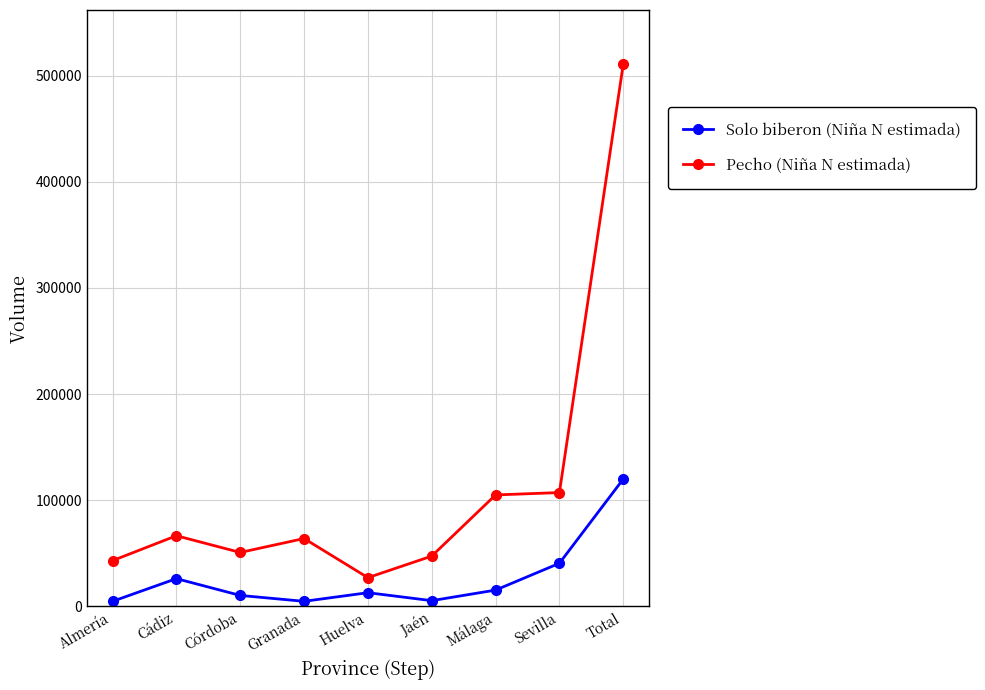

True or false: Pecho (Niña N estimada) has a value of 104987 at Málaga.

True